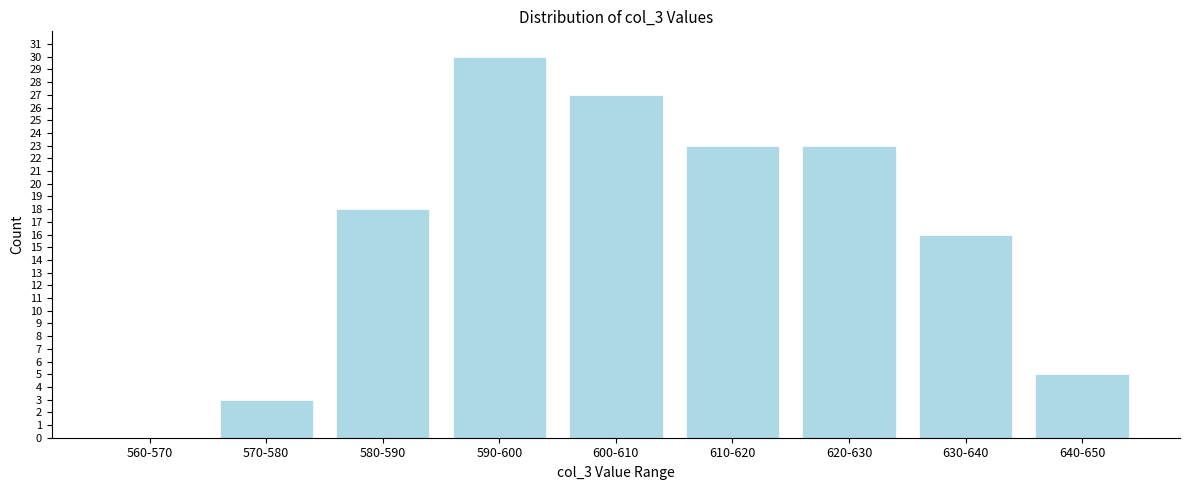

Reading left to right, transcribe all the data shown in this chart.

560-570=0	570-580=3	580-590=18	590-600=30	600-610=27	610-620=23	620-630=23	630-640=16	640-650=5